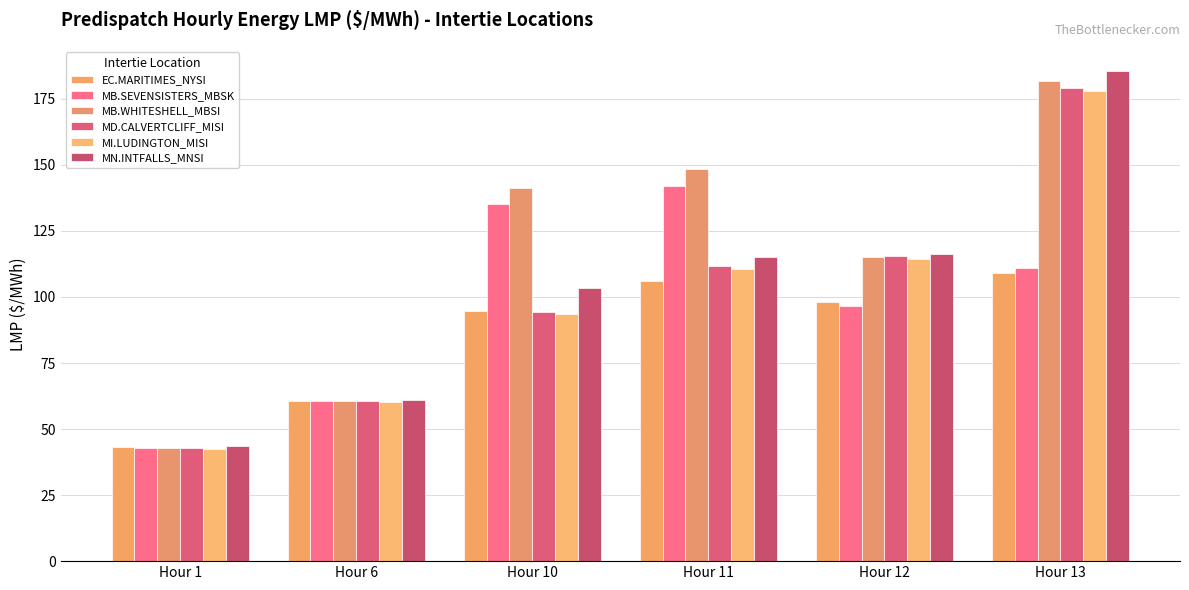

What is the value of the MN.INTFALLS_MNSI bar at the 4th from the left?

115.1